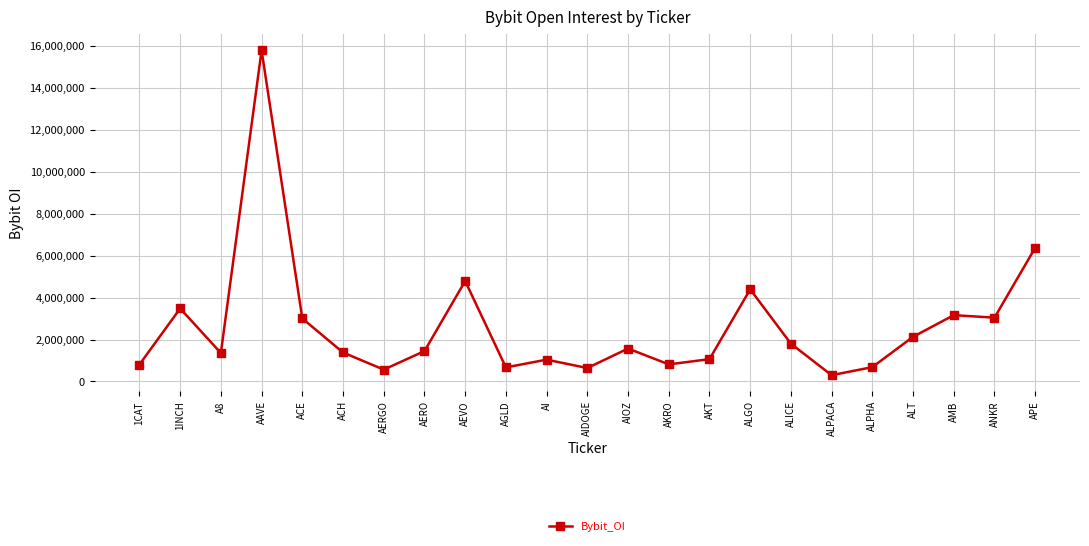

What is the difference between the second highest and minimum values?

6081907